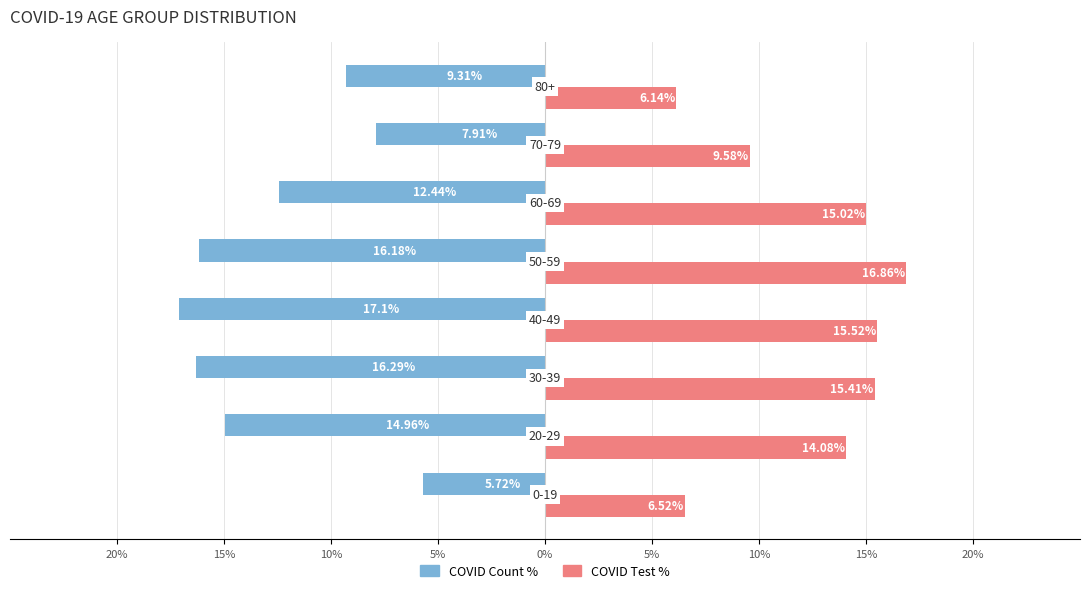

What is the minimum value for COVID Count %?

-17.1